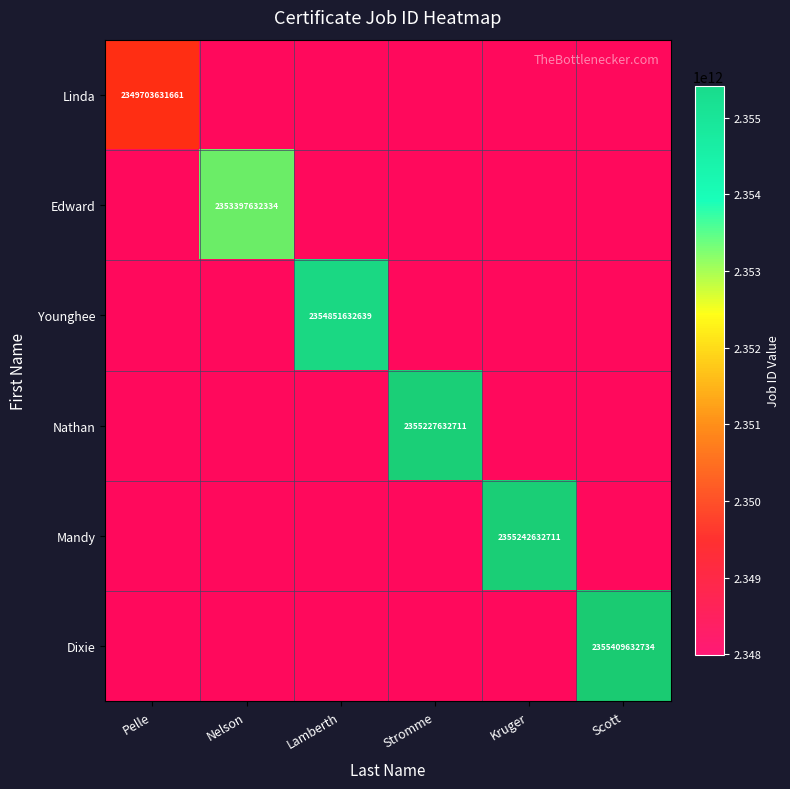

How many data points does each series have?

6